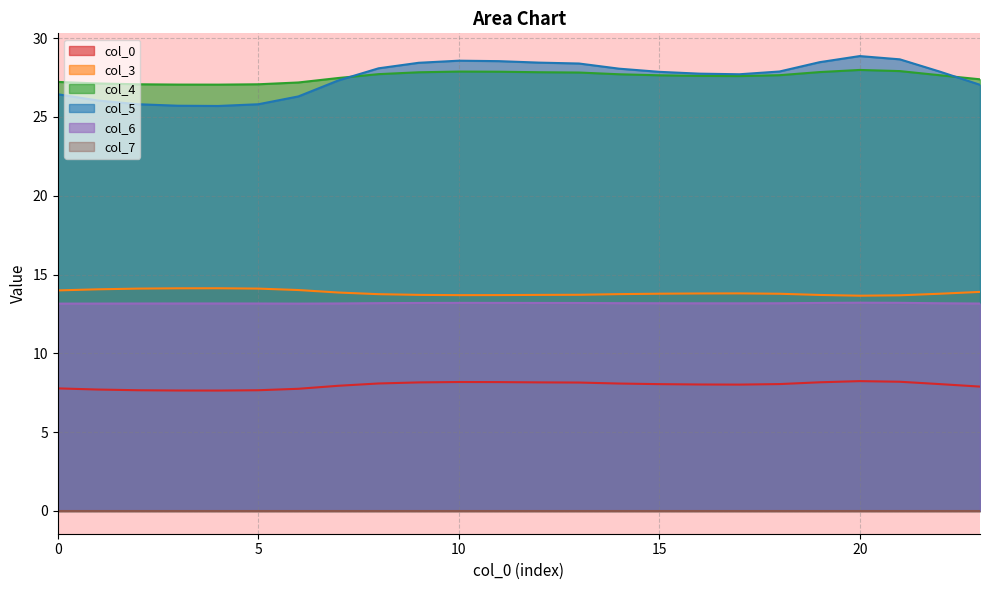

What is the difference between the second highest and minimum values in the col_3 series?

0.5